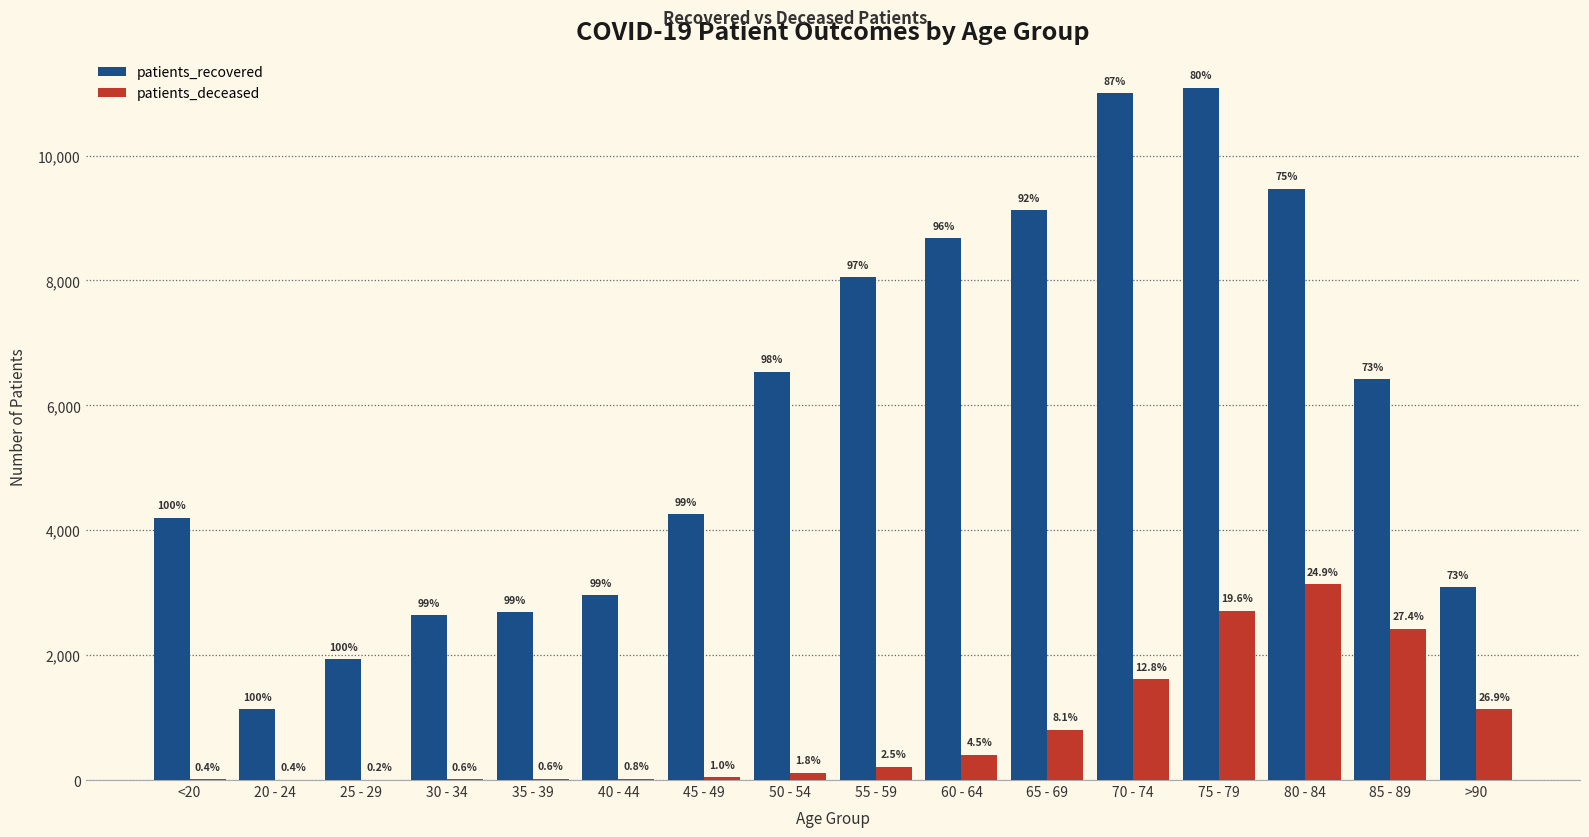

How many groups of bars are there?

16